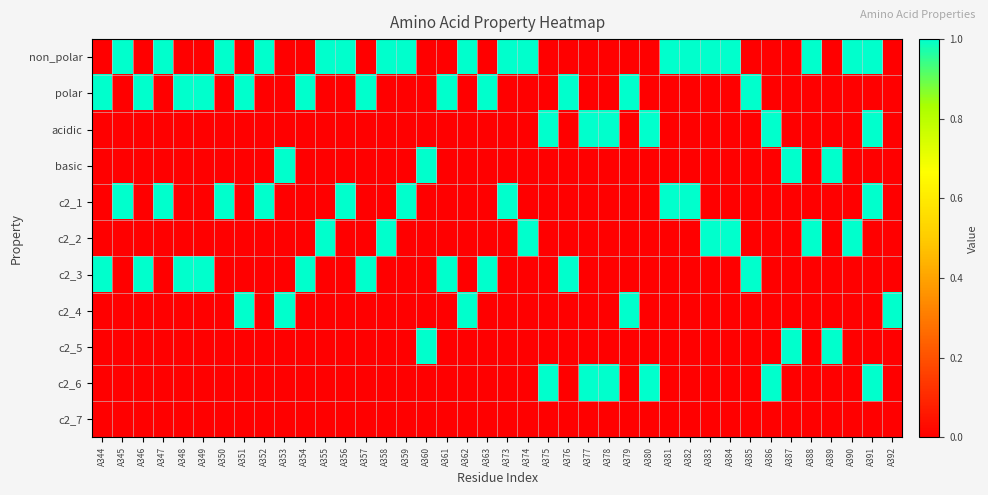

Between A349 and A392, which is larger?

A349